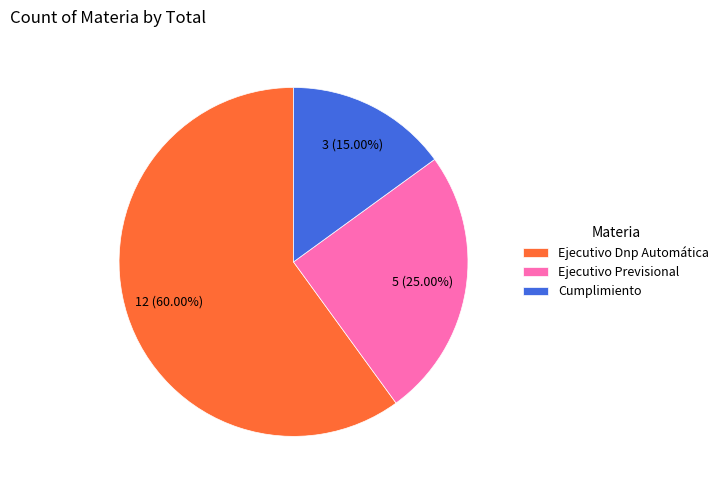

Do Ejecutivo Dnp Automática and Cumplimiento together represent more than half of the pie?

Yes